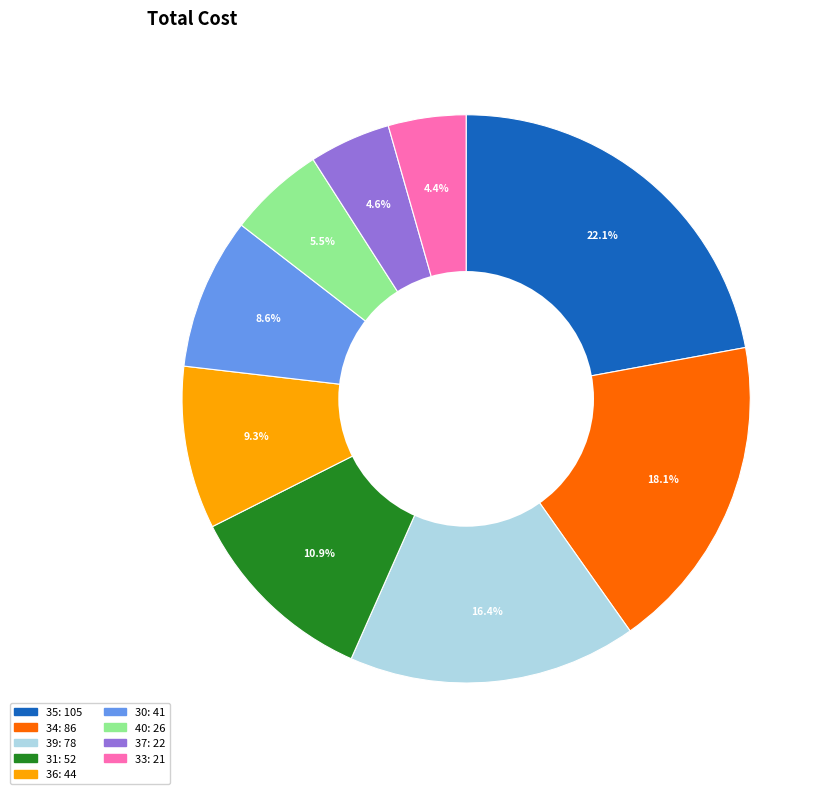

Is there any slice that represents more than half of the pie?

No